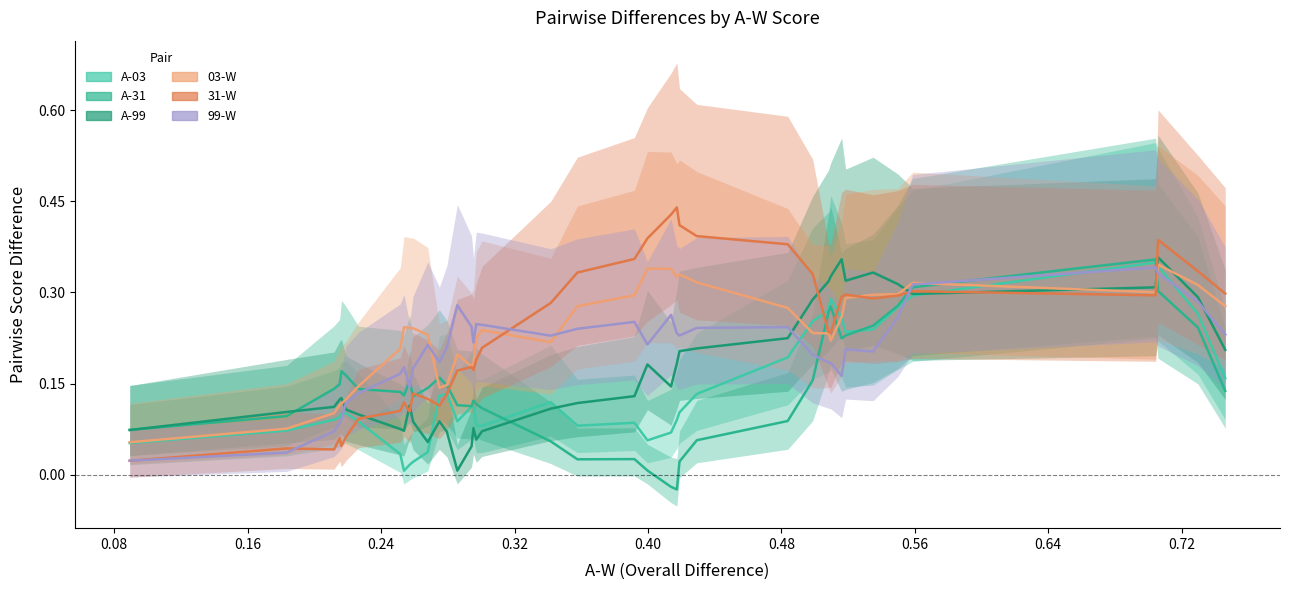

At 9, list the series in order from largest to smallest.

31-W, 03-W, 99-W, A-99, A-03, A-31